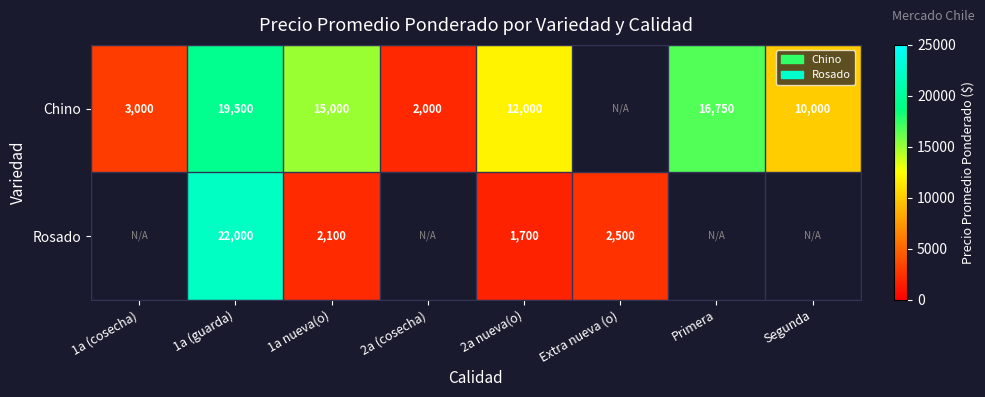

What is the greatest value displayed?

22000.0